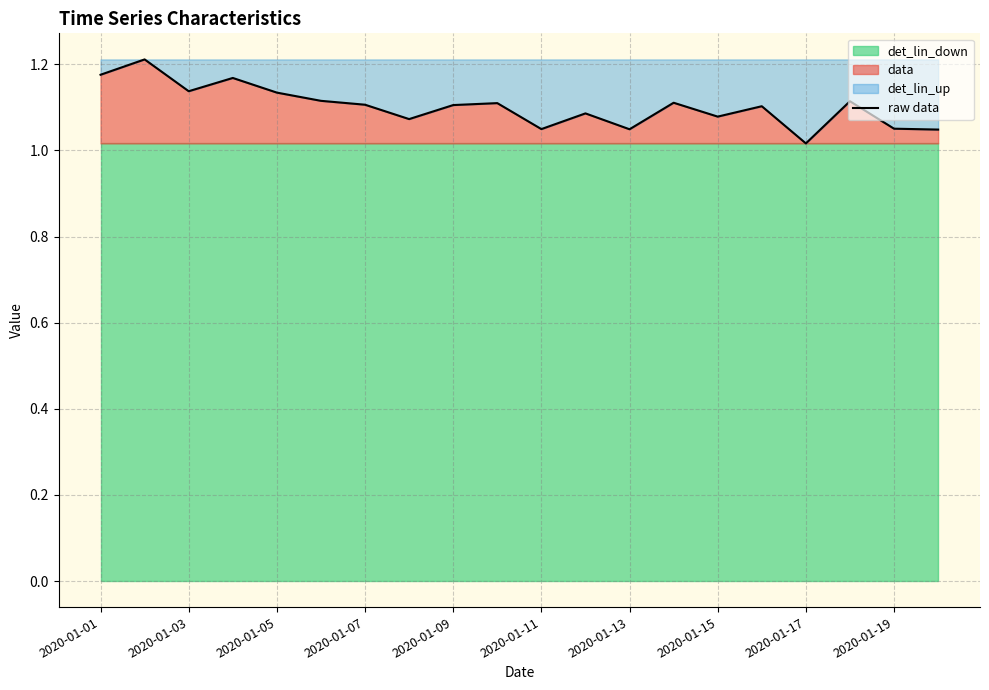

Where is raw data nearest to the value 1?

2020-01-17